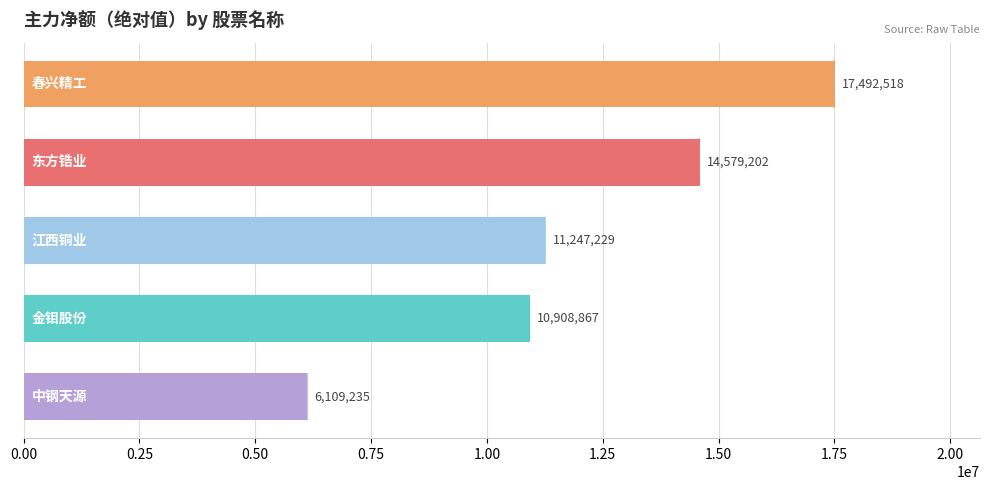

What is the smallest value displayed?

6109235